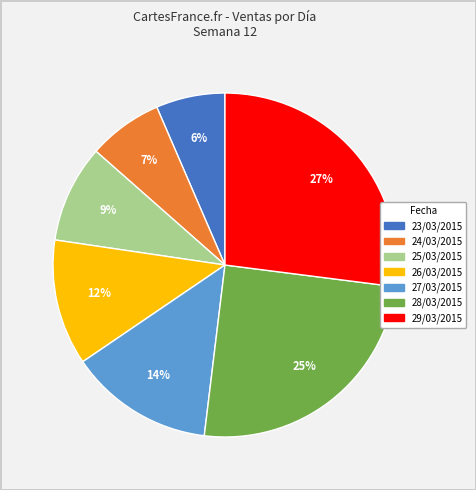

True or false: 25/03/2015 accounts for 1% of the total.

False